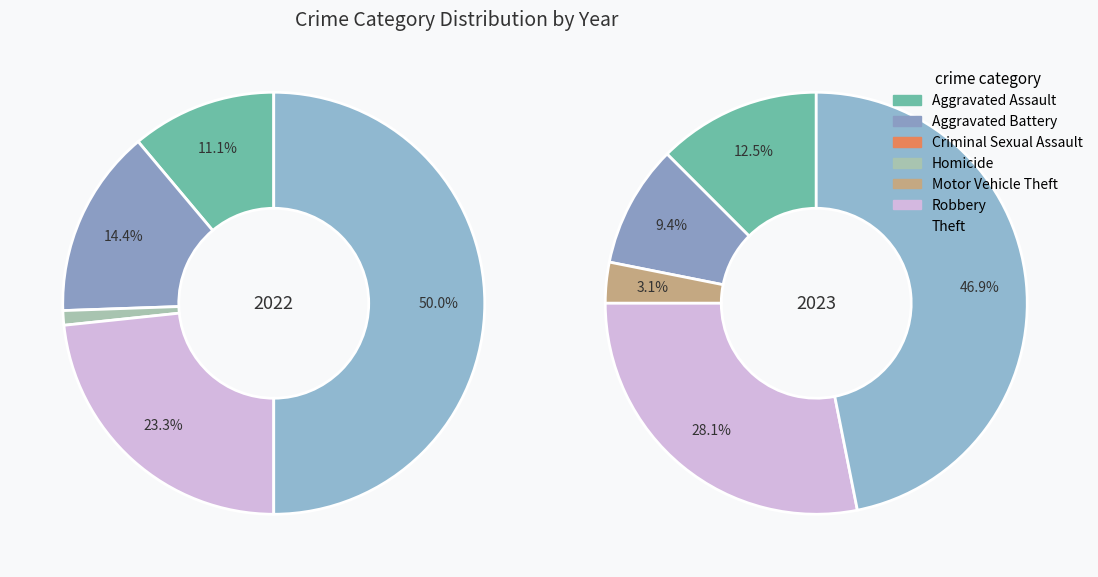

Is it true that 5 is 23% of the pie?

True